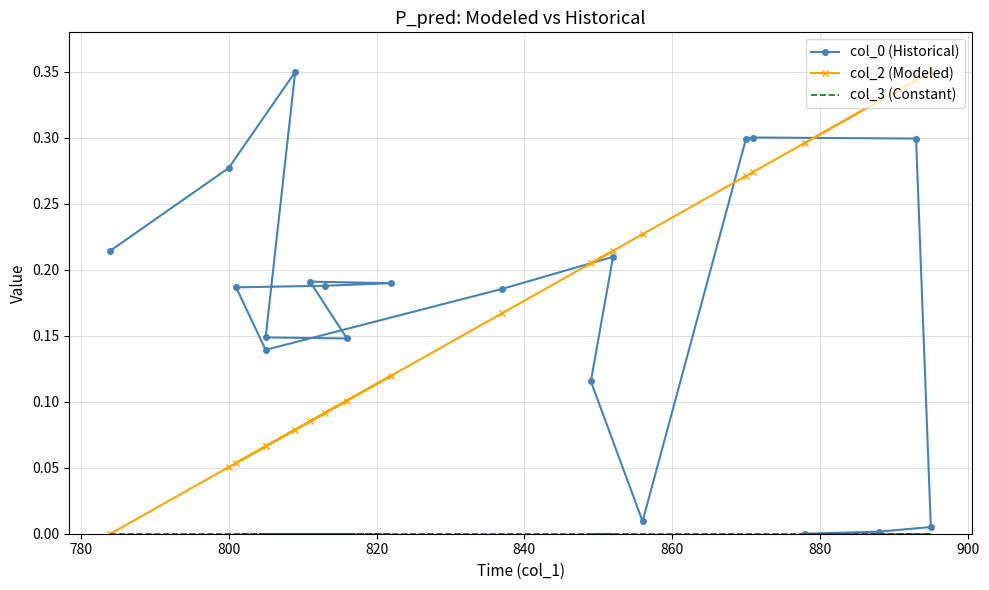

What is the spread (max minus min) of values at 900?

0.2